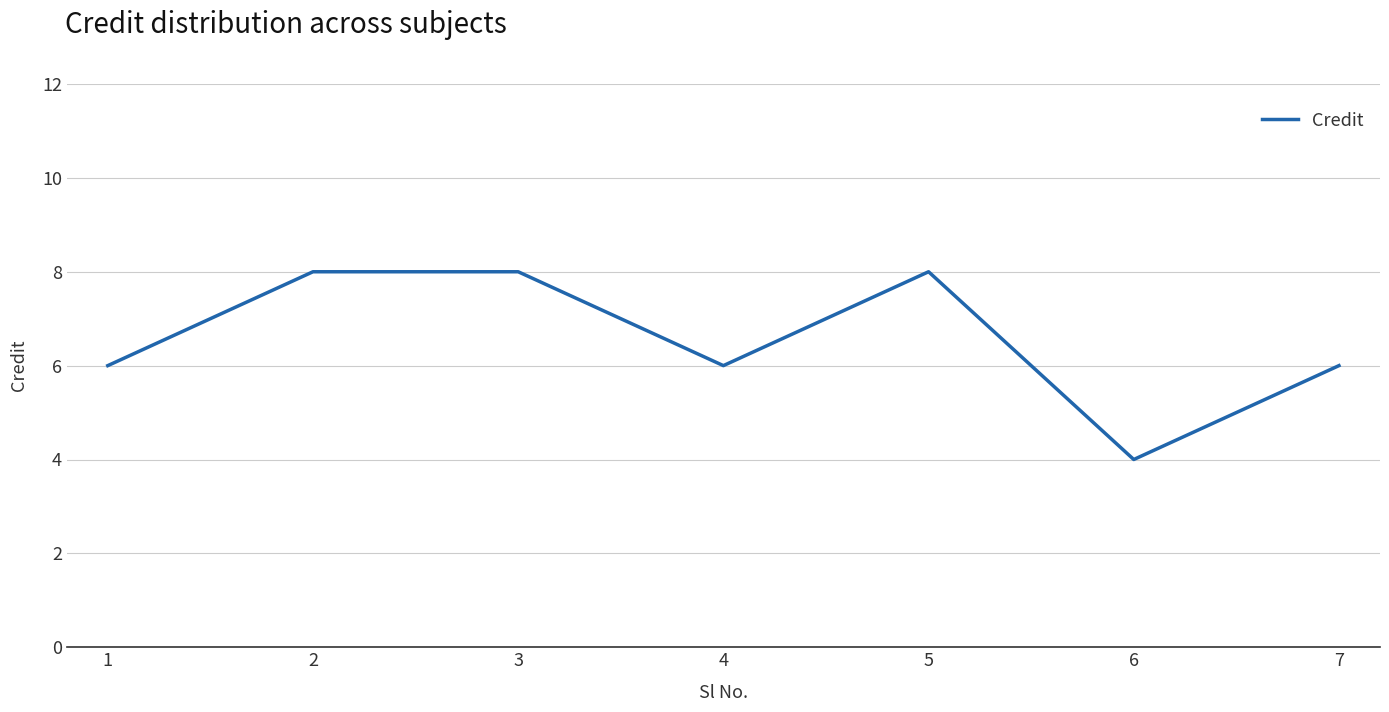

How many interior local valleys (lower than both neighbors) does the data have?

2